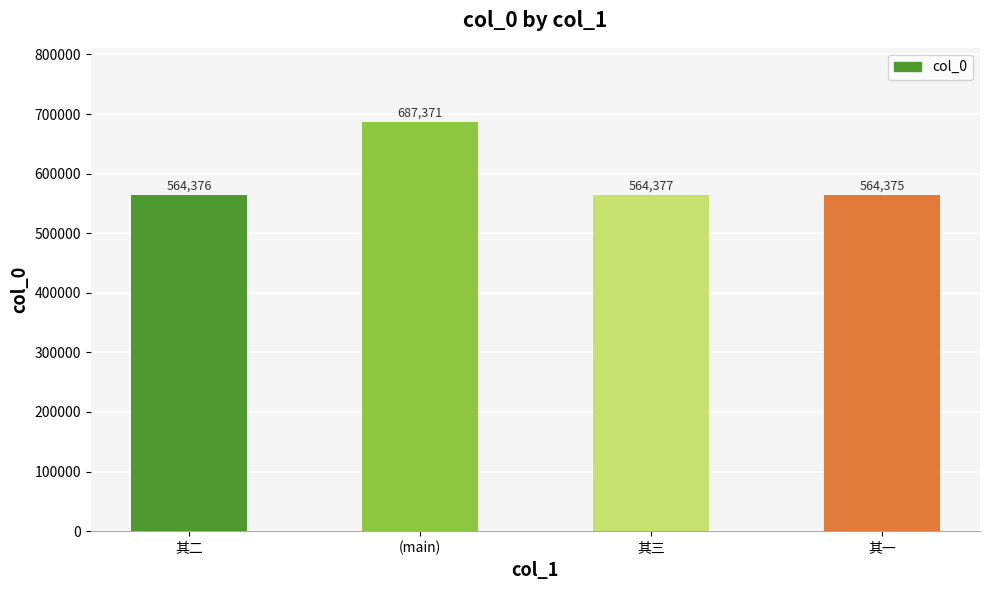

What is the minimum value shown in the chart?

564375